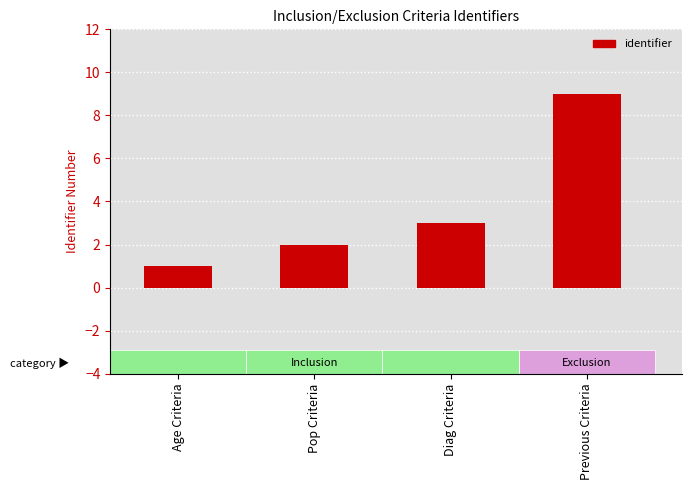

List the labels in order of value, largest first.

Previous Criteria, Diag Criteria, Pop Criteria, Age Criteria